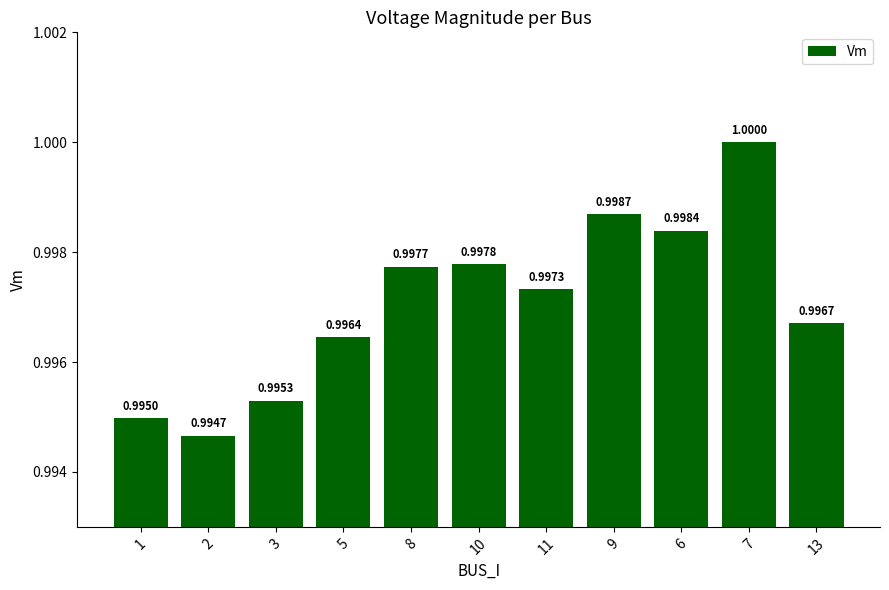

Rank the categories by value from highest to lowest.

7, 9, 6, 10, 8, 11, 13, 5, 3, 1, 2